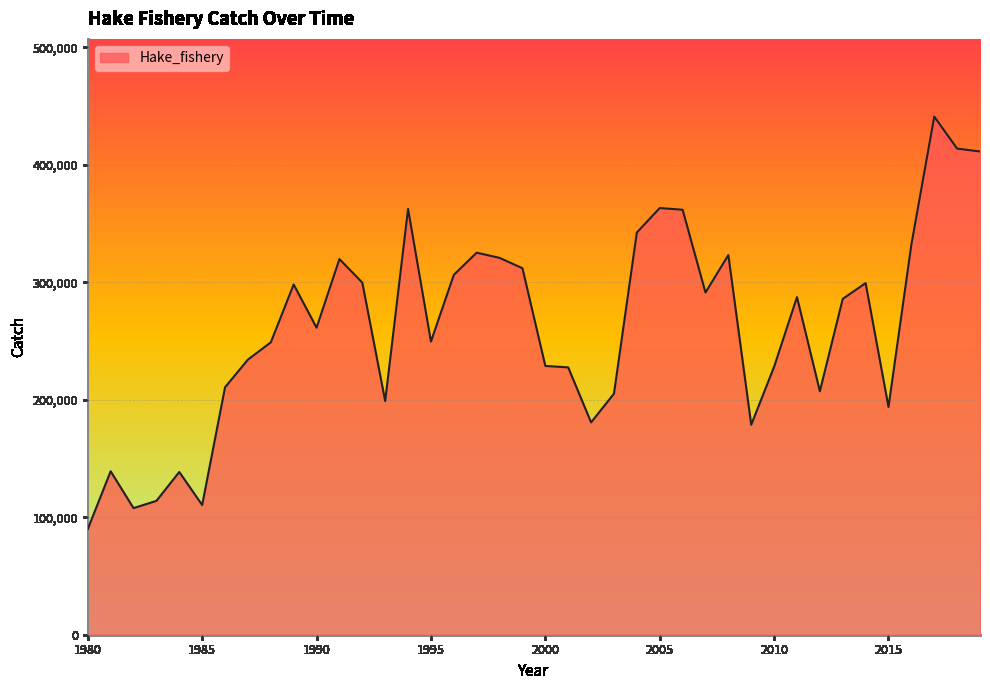

How many values are below 285827?

20